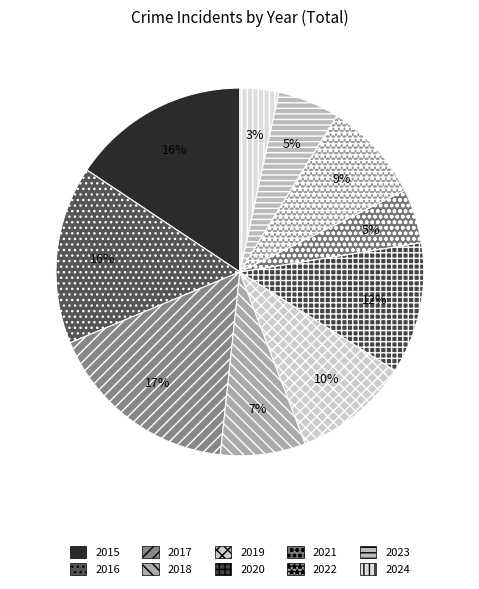

True or false: 2023 accounts for 5% of the total.

True